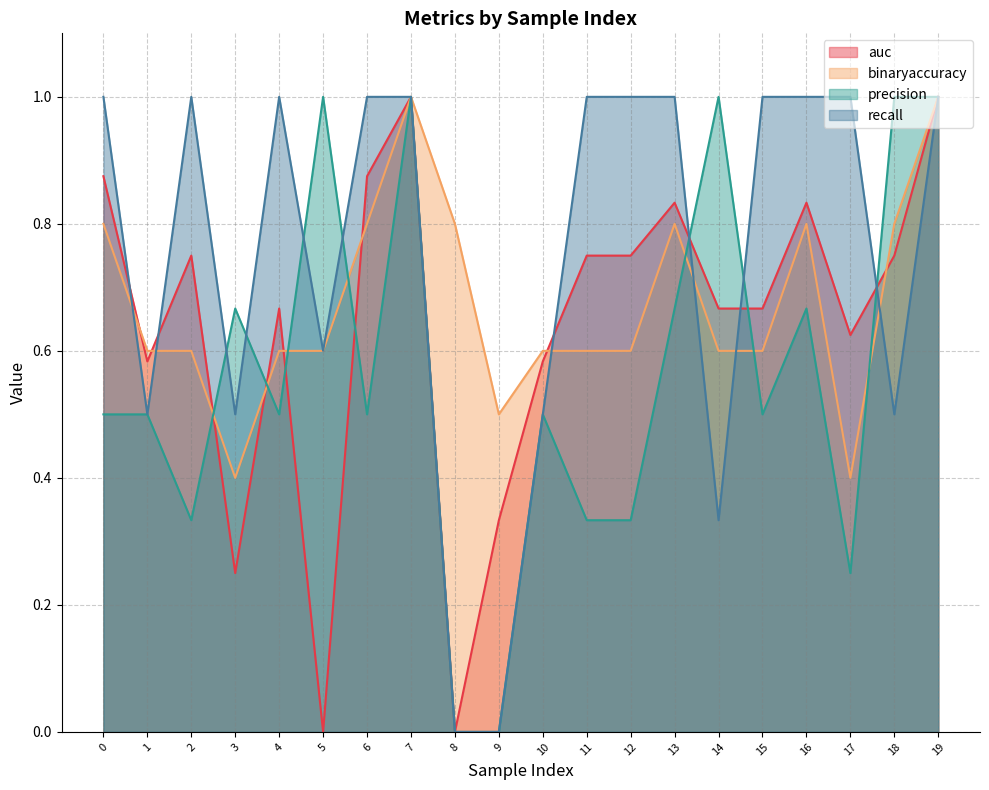

Does the chart have visible grid lines?

Yes